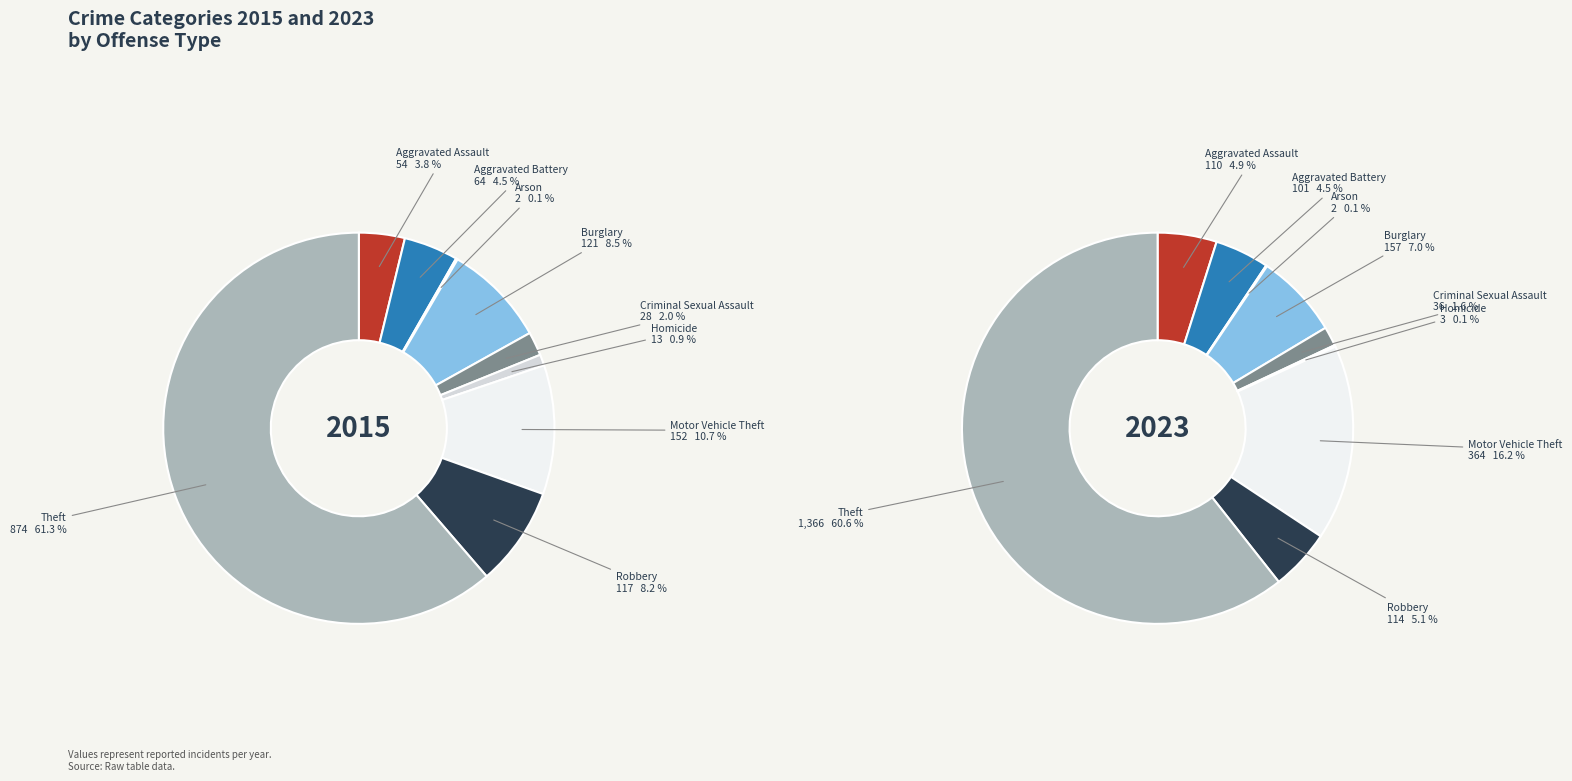

What percentage do Criminal Sexual Assault and Homicide together represent?

2.9%